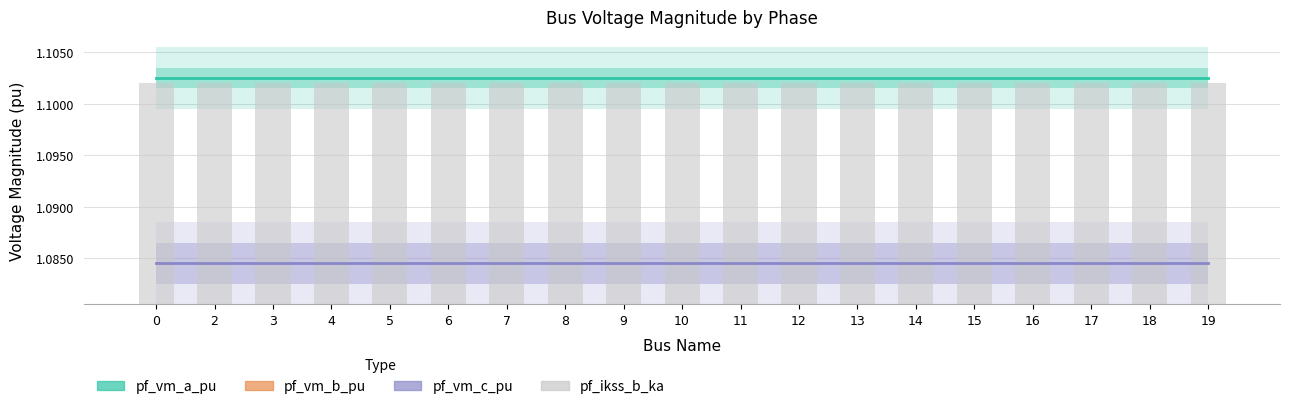

What is the average value of the pf_ikss_b_ka series?

1.1